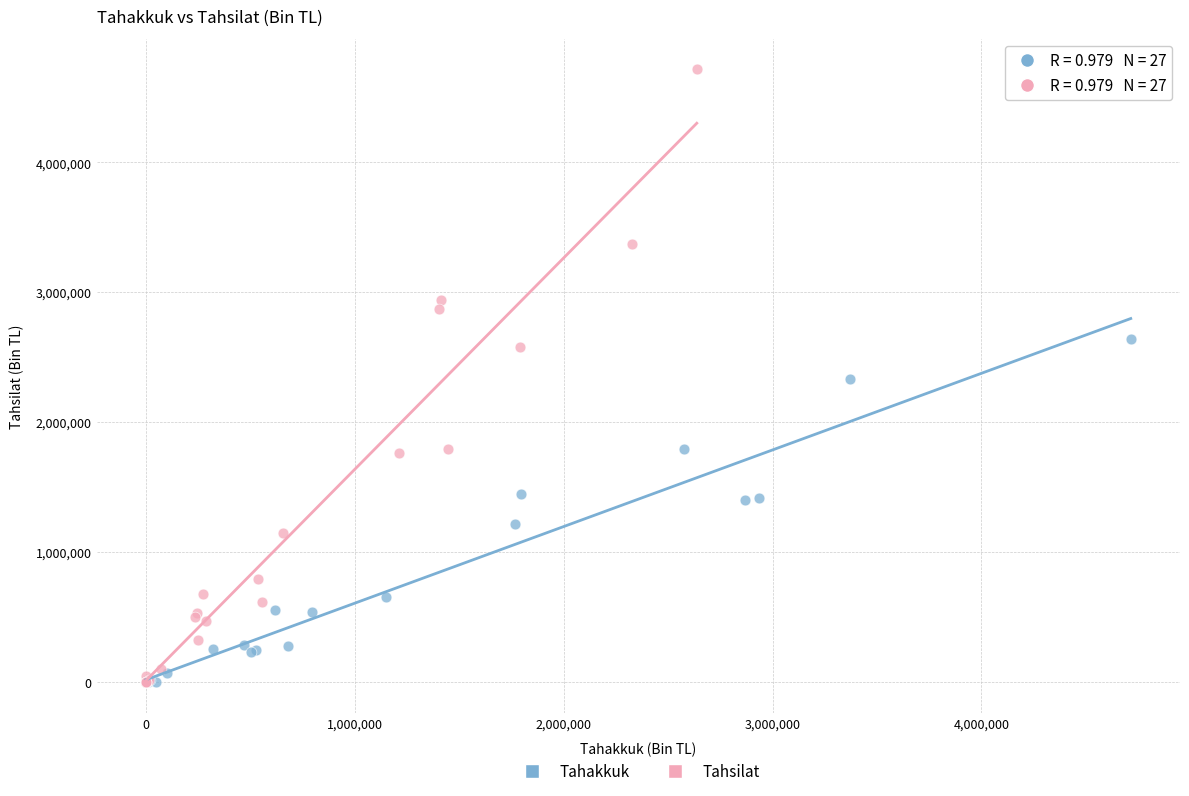

Which series has the widest spread of Y values?

Tahsilat